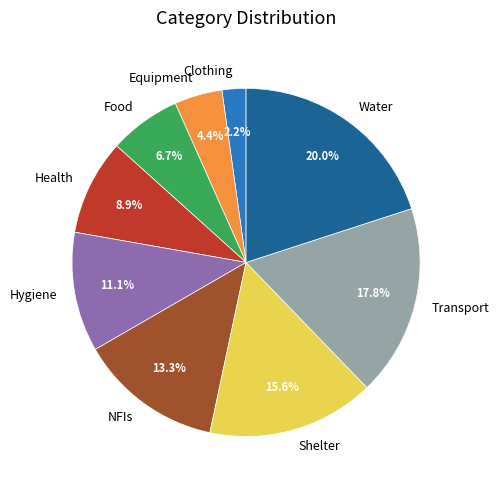

Is Health the majority of the pie?

No